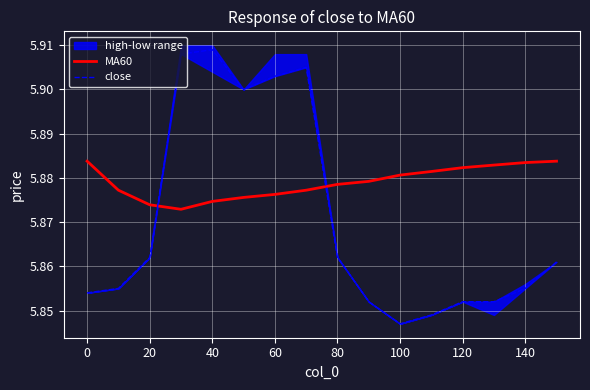

Reading left to right, transcribe all the data shown in this chart.

MA60: 5.9	5.9	5.9	5.9	5.9	5.9	5.9	5.9	5.9	5.9	5.9	5.9	5.9	5.9	5.9	5.9
close: 5.9	5.9	5.9	5.9	5.9	5.9	5.9	5.9	5.9	5.9	5.8	5.8	5.9	5.9	5.9	5.9